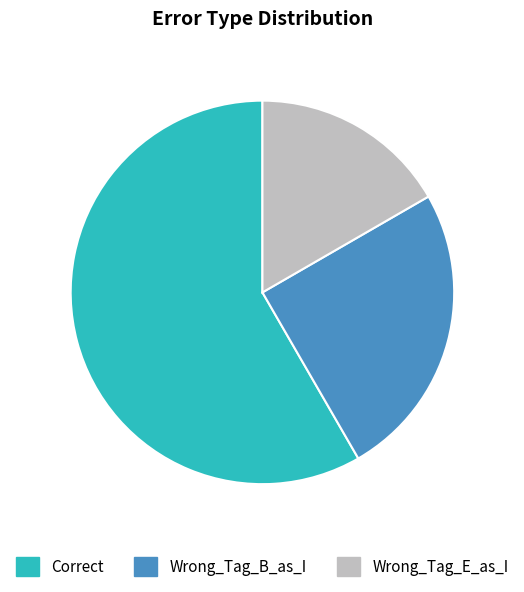

Does Wrong_Tag_E_as_I represent more than half of the total?

No